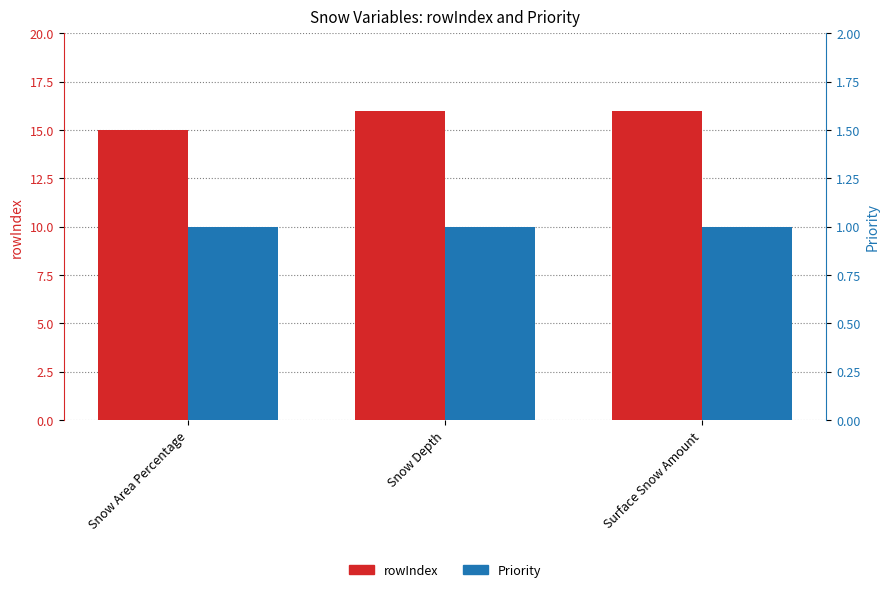

Rank the categories by Priority value from lowest to highest.

Snow Area Percentage, Snow Depth, Surface Snow Amount